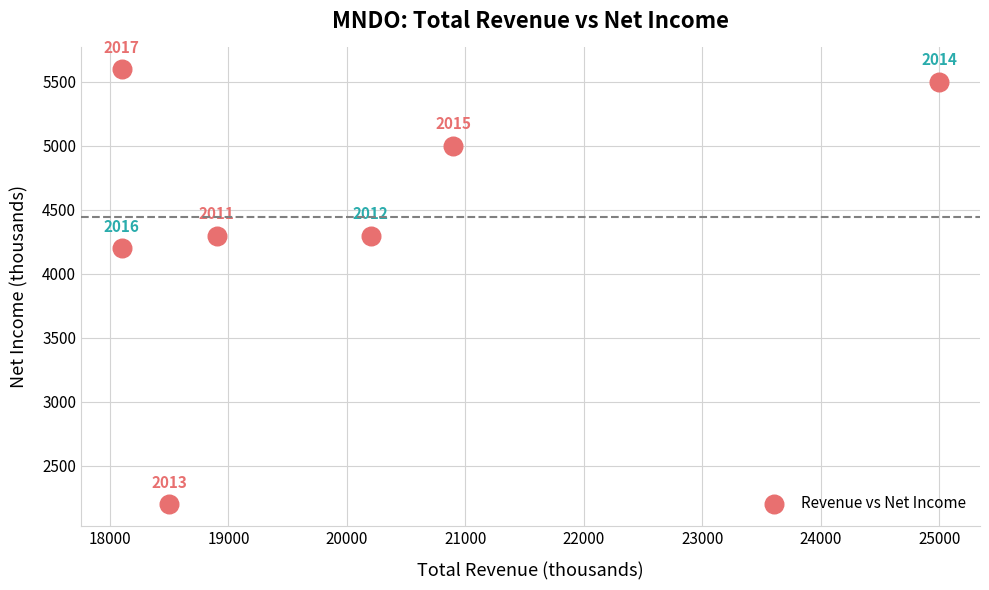

What is the range of X values (max minus min)?

6900